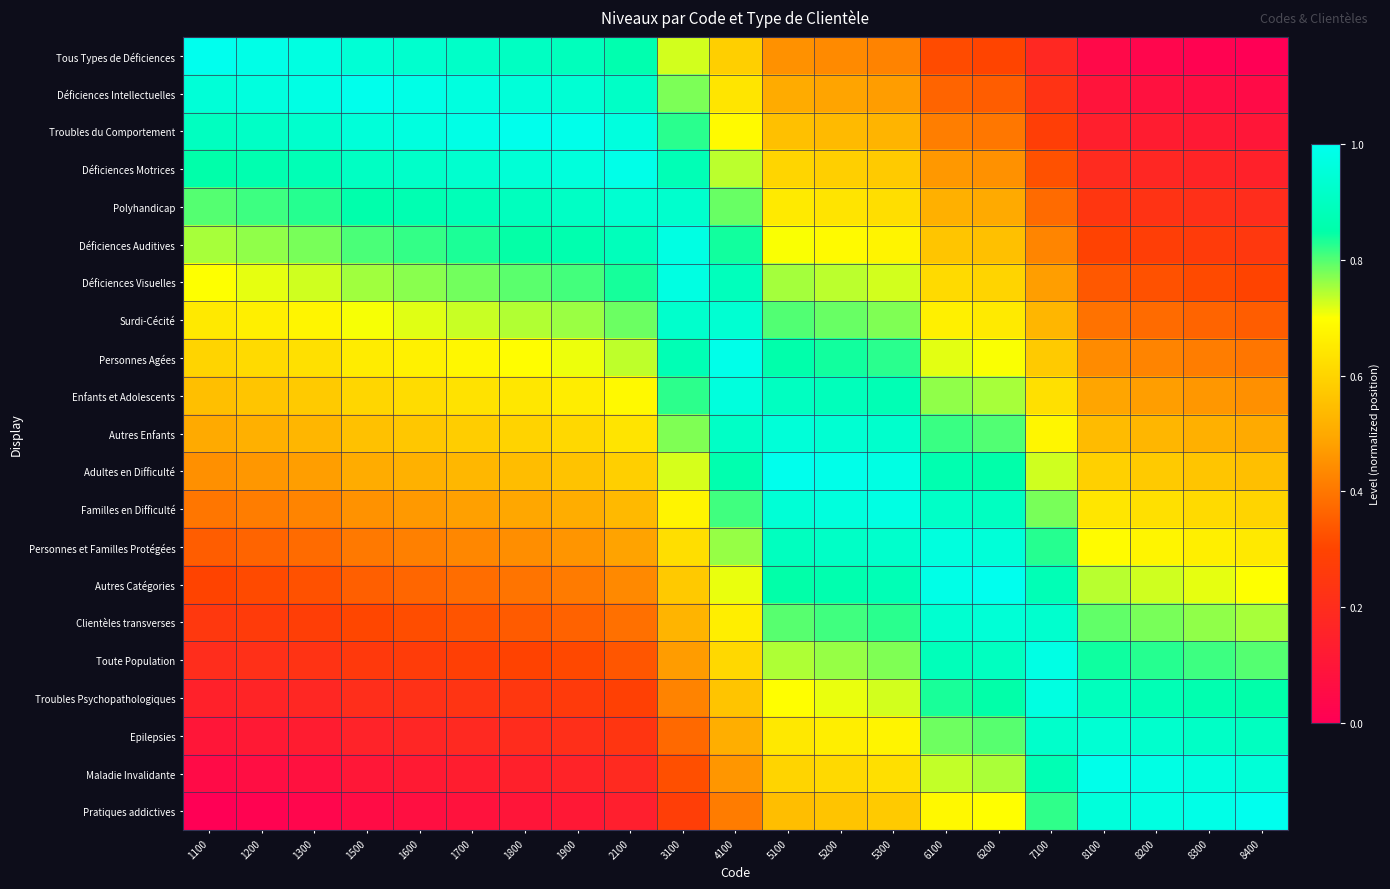

List the series in order of their peak value, lowest first.

Polyhandicap, Surdi-Cécité, Epilepsies, Clientèles transverses, Autres Enfants, Enfants et Adolescents, Personnes et Familles Protégées, Troubles Psychopathologiques, Déficiences Visuelles, Familles en Difficulté, Déficiences Auditives, Toute Population, Déficiences Motrices, Personnes Agées, Maladie Invalidante, Déficiences Intellectuelles, Troubles du Comportement, Adultes en Difficulté, Autres Catégories, Tous Types de Déficiences, Pratiques addictives